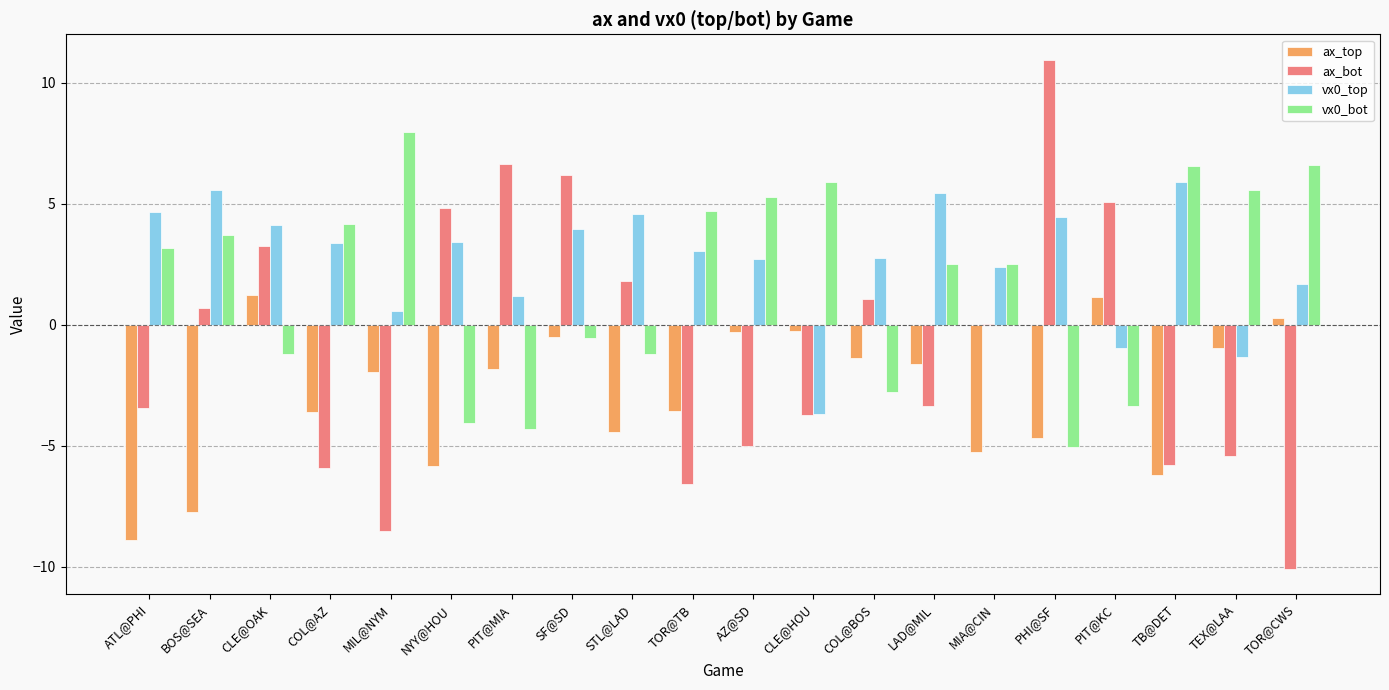

True or false: vx0_bot has a value of 10.7 at TB@DET.

False